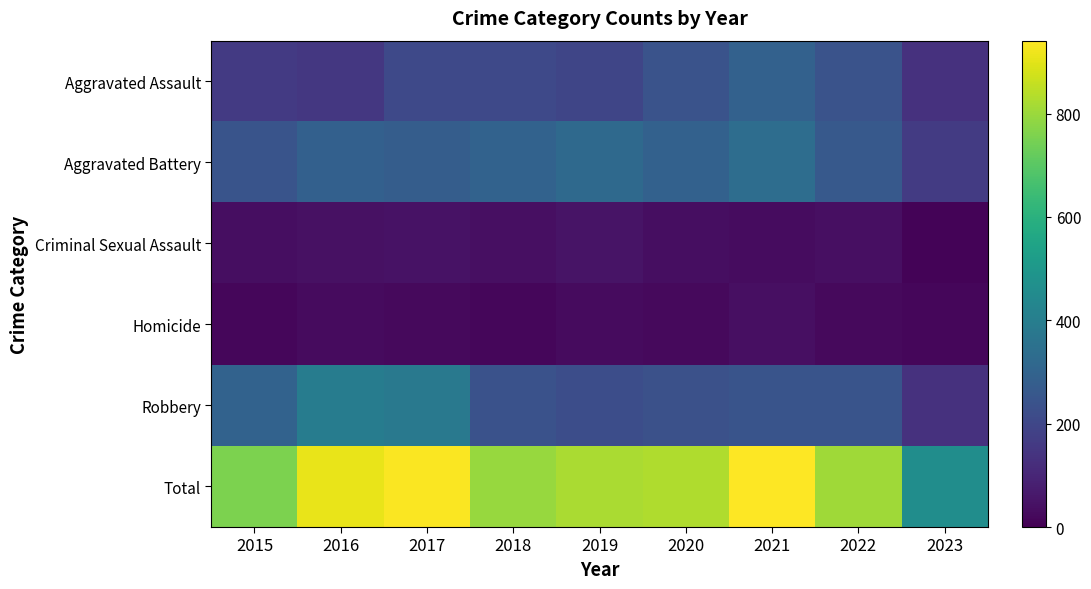

Which series has the largest range (max minus min)?

Total